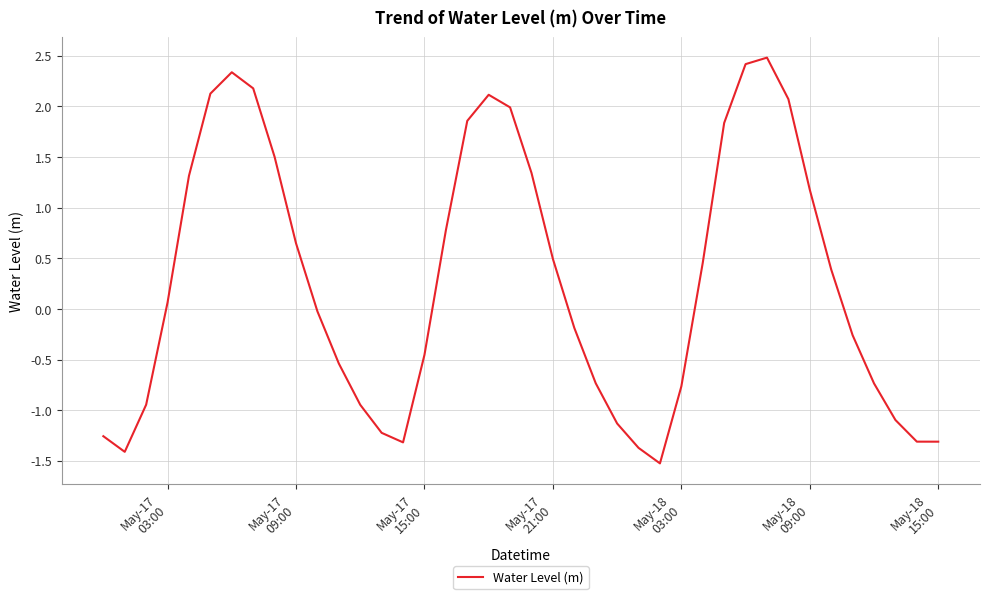

What is the smallest value displayed?

-1.5